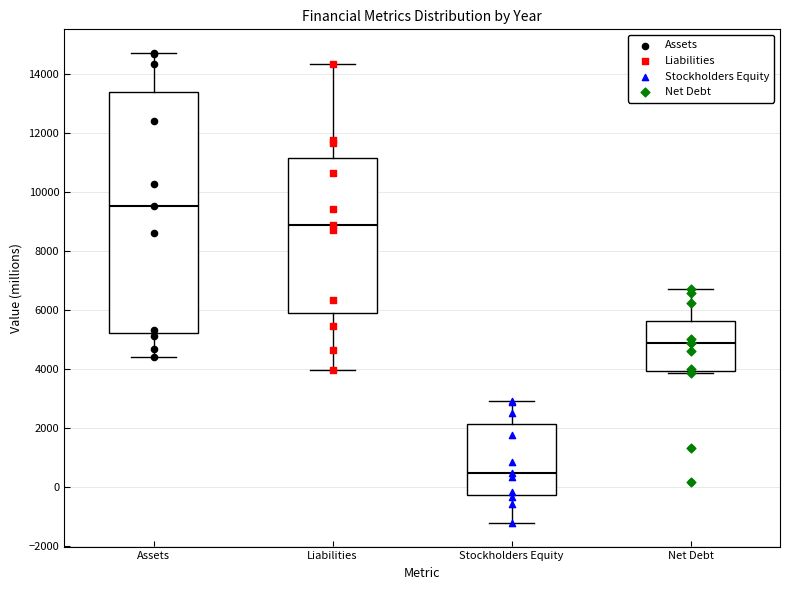

Where is the upper edge of the box for Liabilities on the y-axis? The values are not printed on the chart, so give them approximately, as read against the axis.

11200